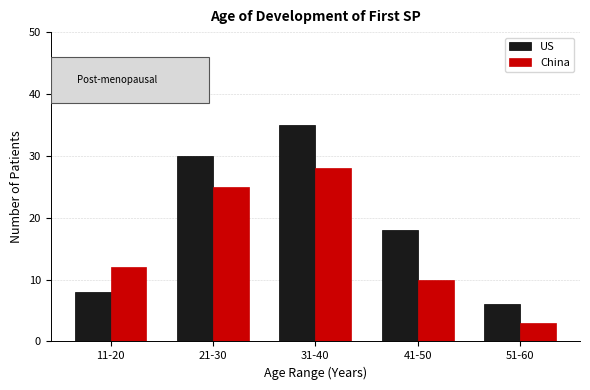

Reading left to right, list all the values displayed in this chart.

US: 11-20=8	21-30=30	31-40=35	41-50=18	51-60=6
China: 11-20=12	21-30=25	31-40=28	41-50=10	51-60=3